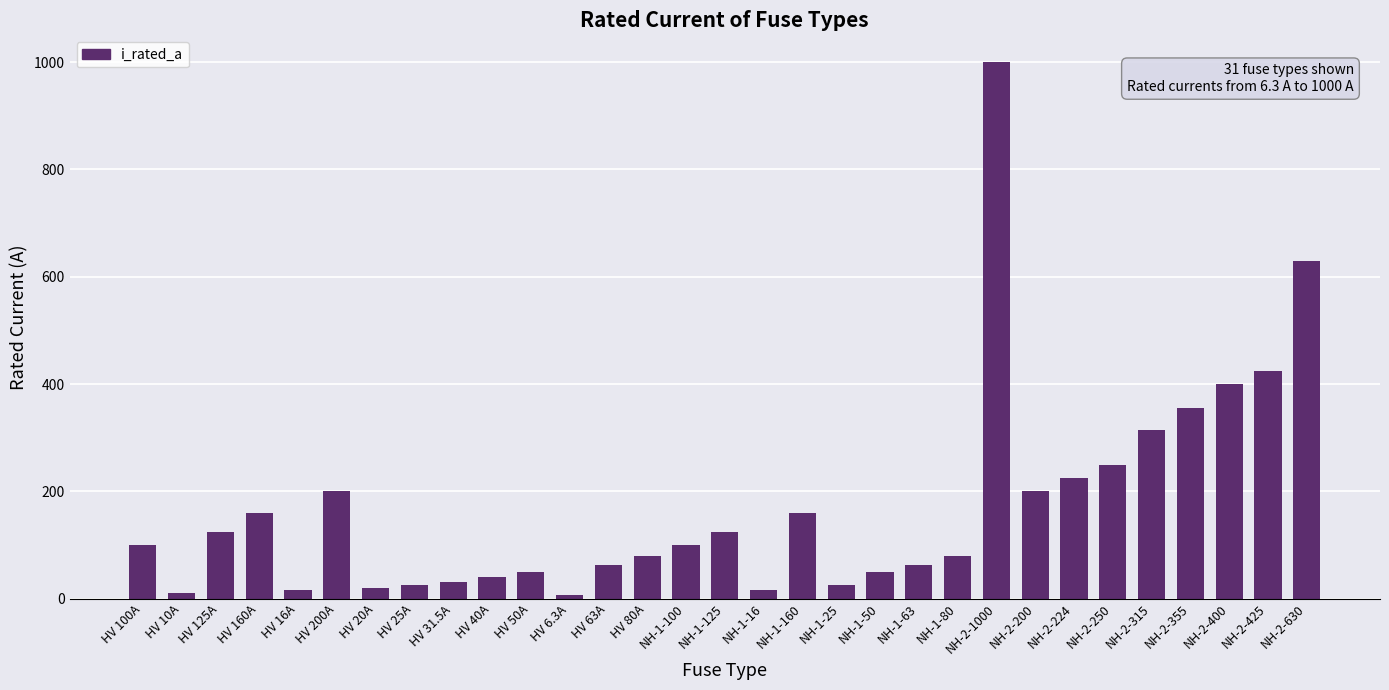

What is the difference between the maximum and minimum values?

993.7